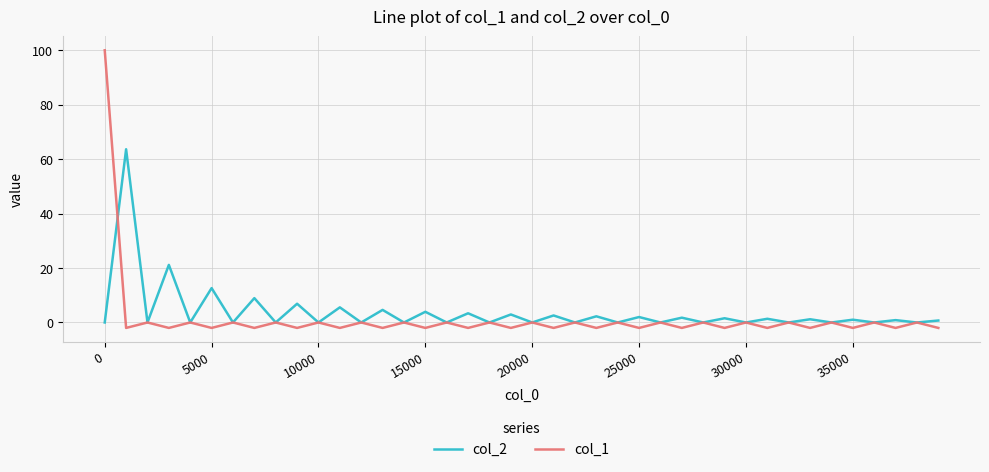

Which series has the widest spread of values?

col_1